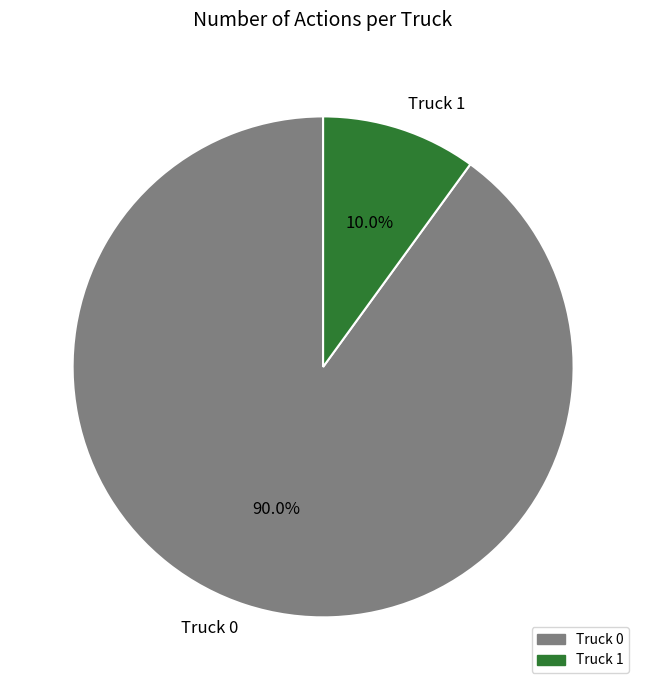

To the nearest percent, what is the difference between the largest and smallest slice percentages?

80%